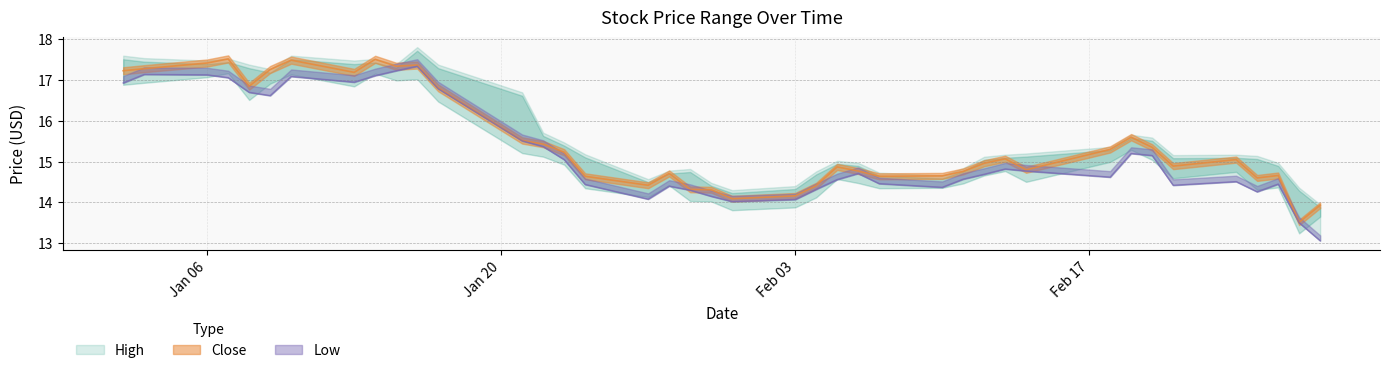

In High, how many points are lower than both neighbors (excluding endpoints)?

8